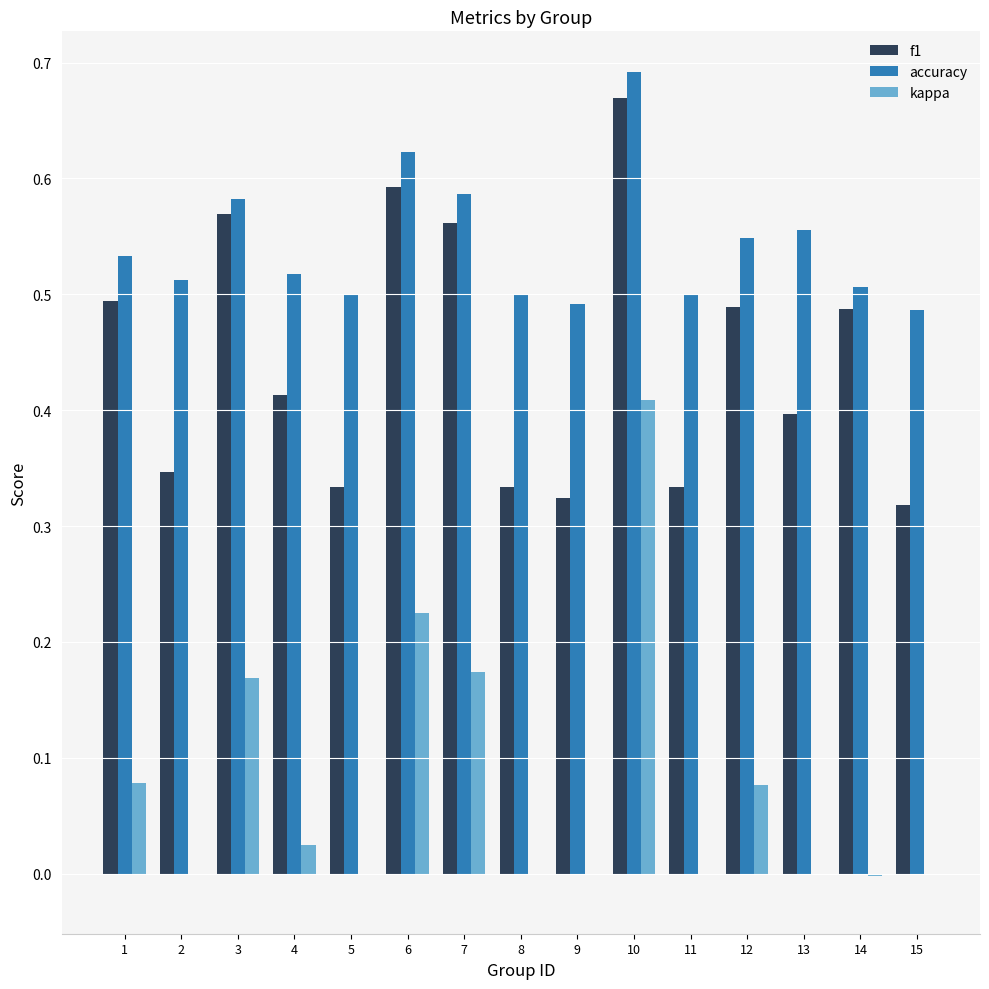

Which label corresponds to the largest value in the chart?

10